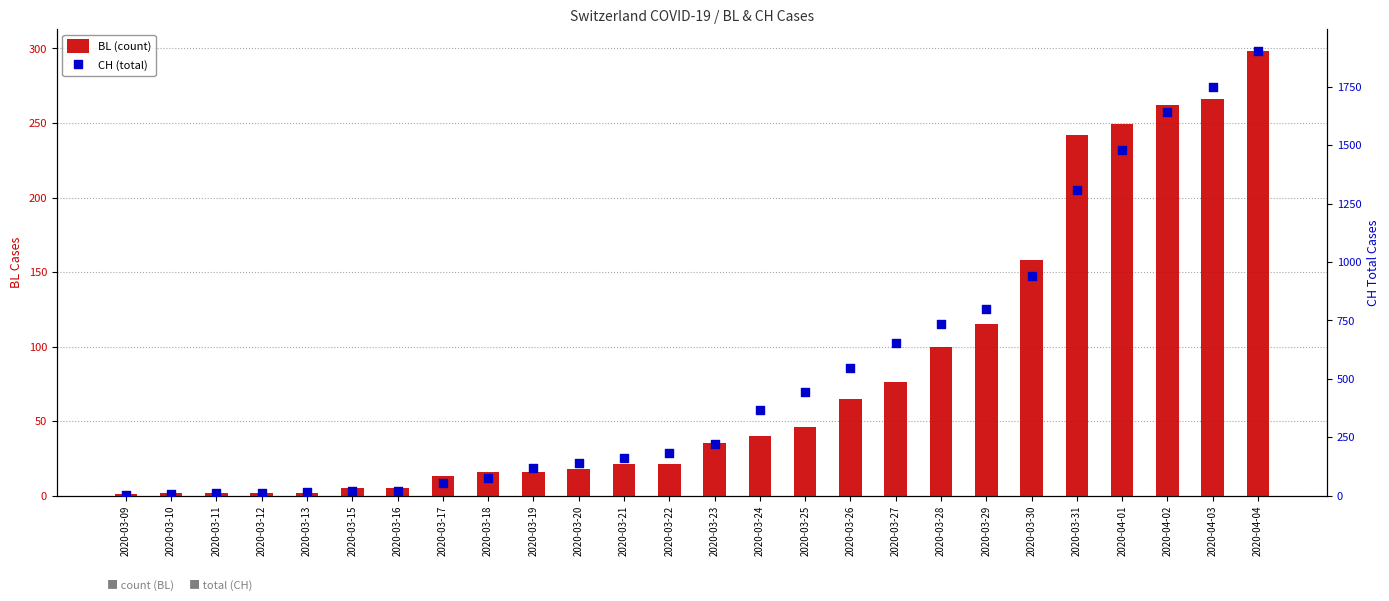

What is the total value across all series at 2020-03-10?

9